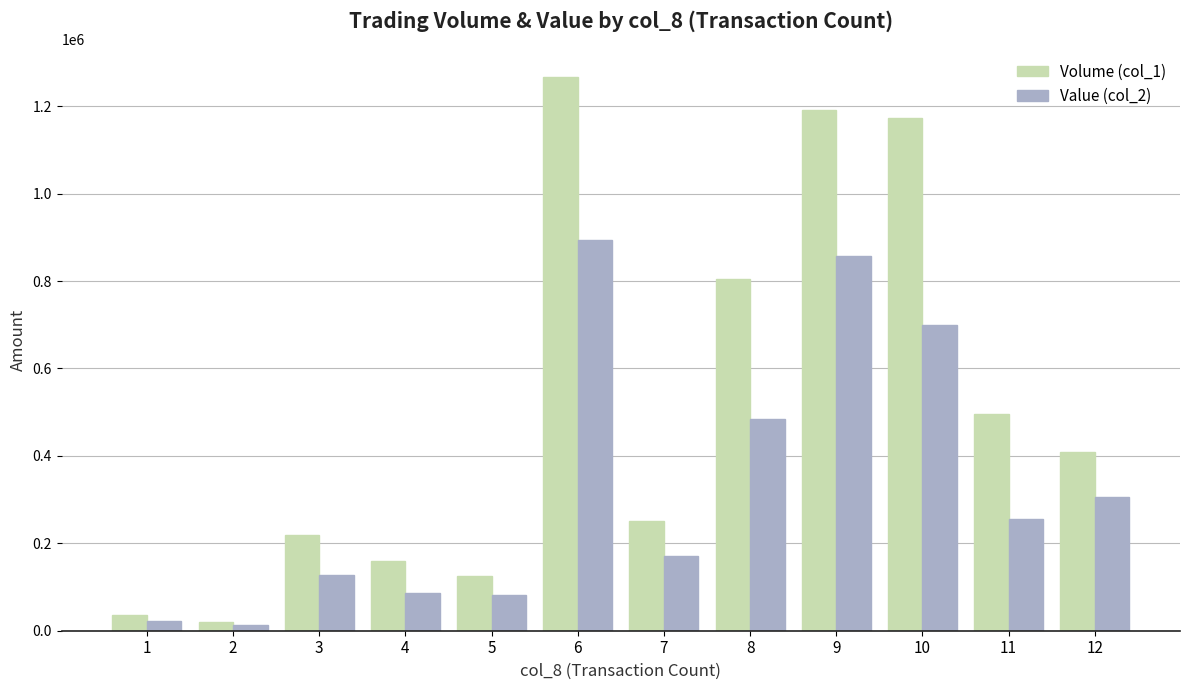

What is the difference between the maximum and minimum values in the Volume (col_1) series?

1246000